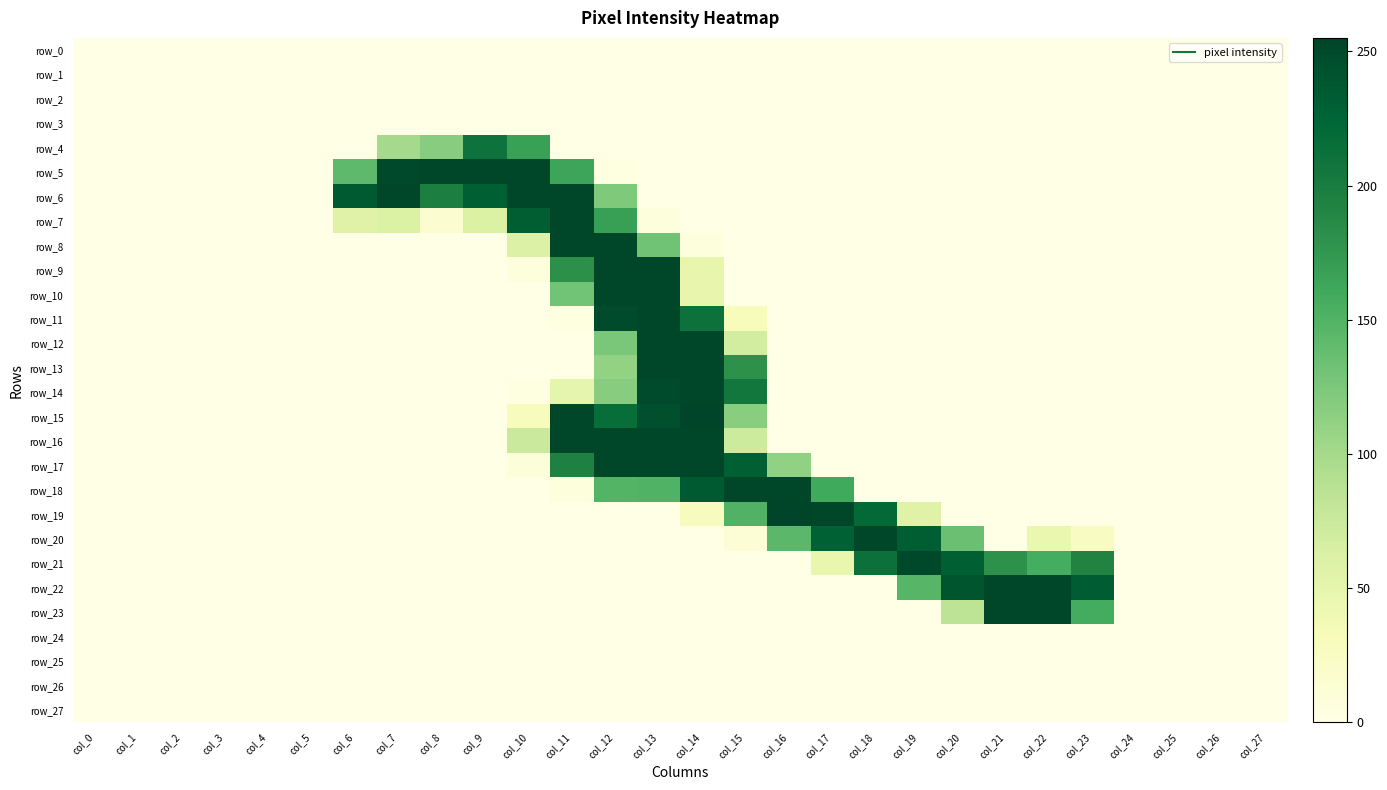

Count the number of data series in this chart.

28